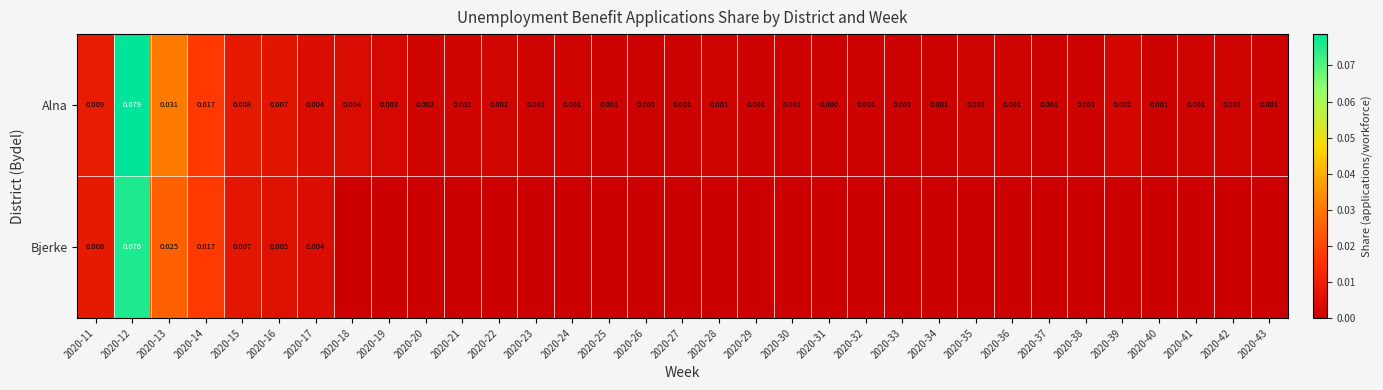

At which category is the sum across all series the highest?

2020-12